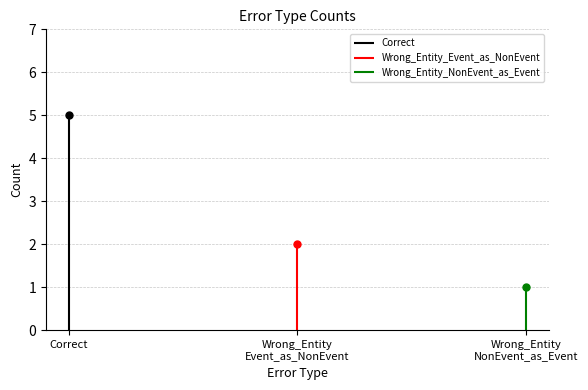

At which label is the value closest to 3?

Wrong_Entity_Event_as_NonEvent